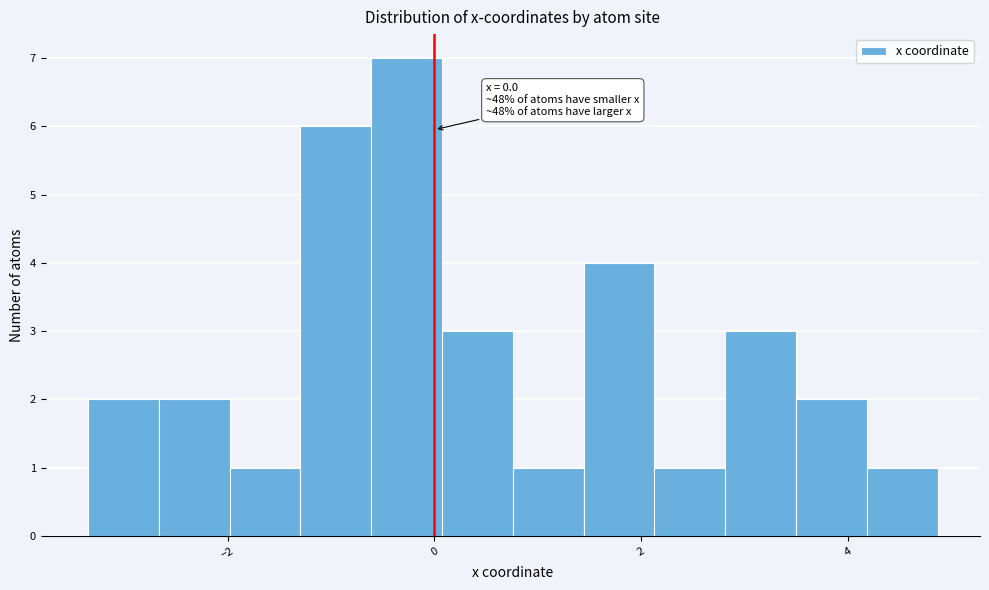

Read against the x-axis, roughly where is the centre of the tallest bar?

-0.2